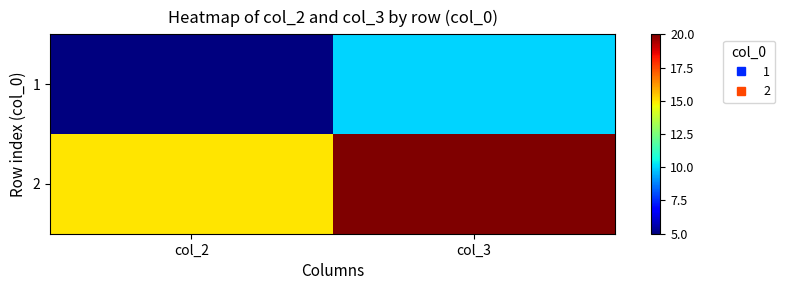

Rank the series by their average value, from highest to lowest.

2, 1